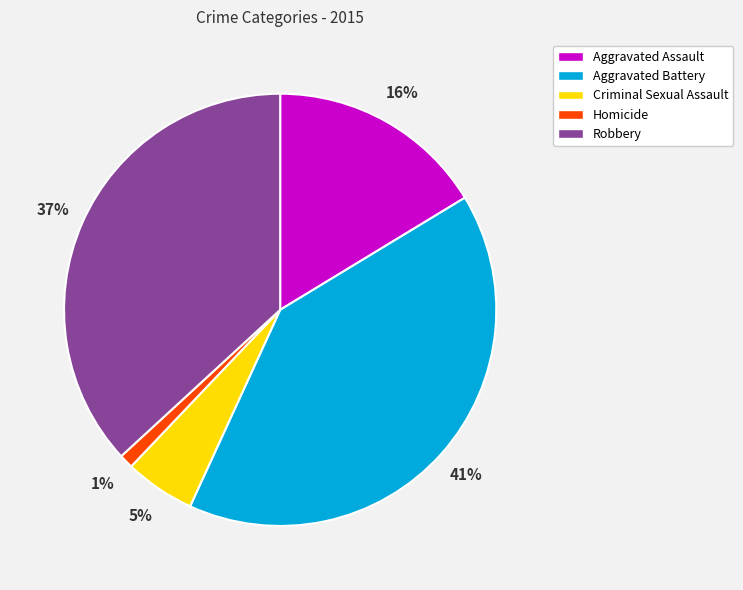

Which category has the biggest portion of the pie?

Aggravated Battery